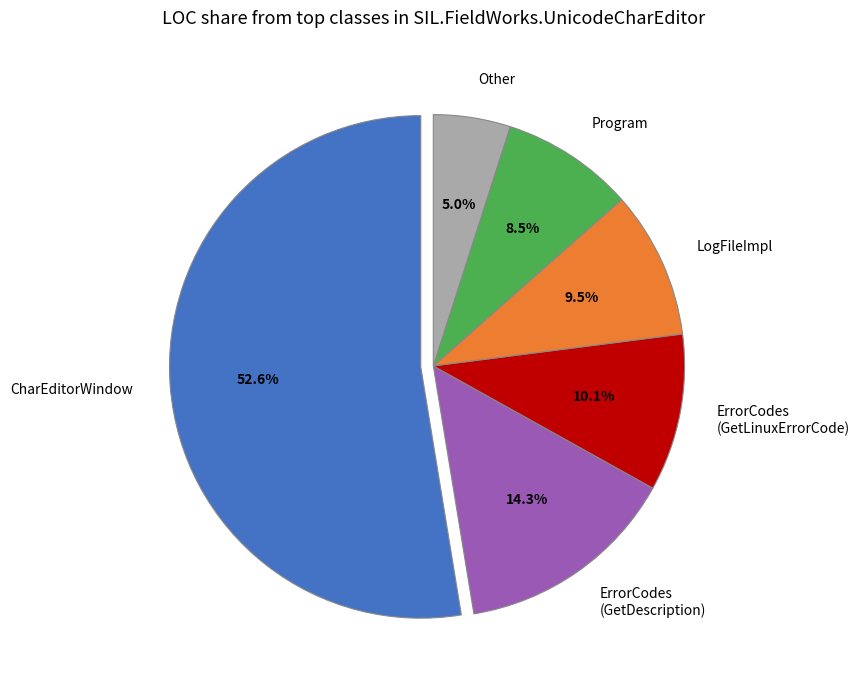

What percentage is the CharEditorWindow slice, to the nearest percent?

53%